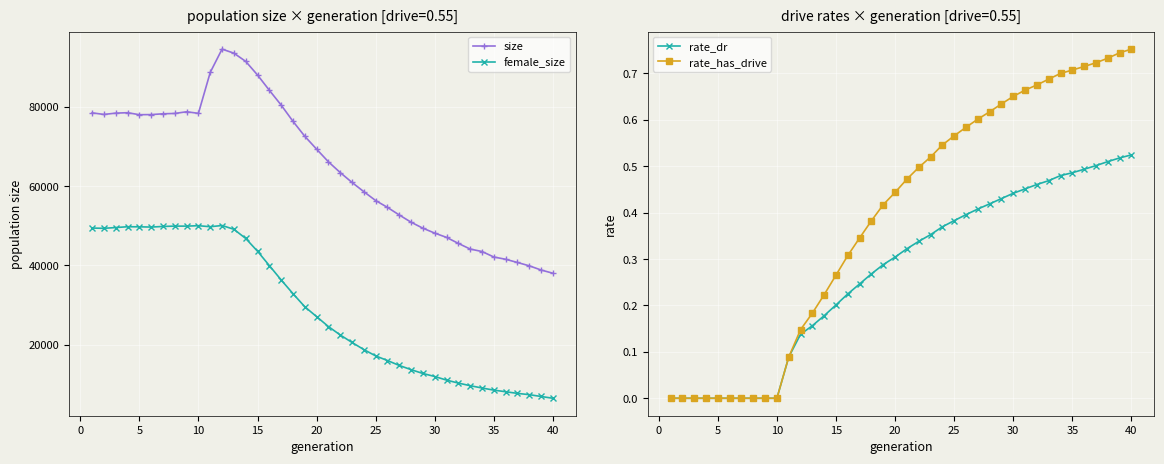

The size series shows 17299.4 at 40. True or false?

False